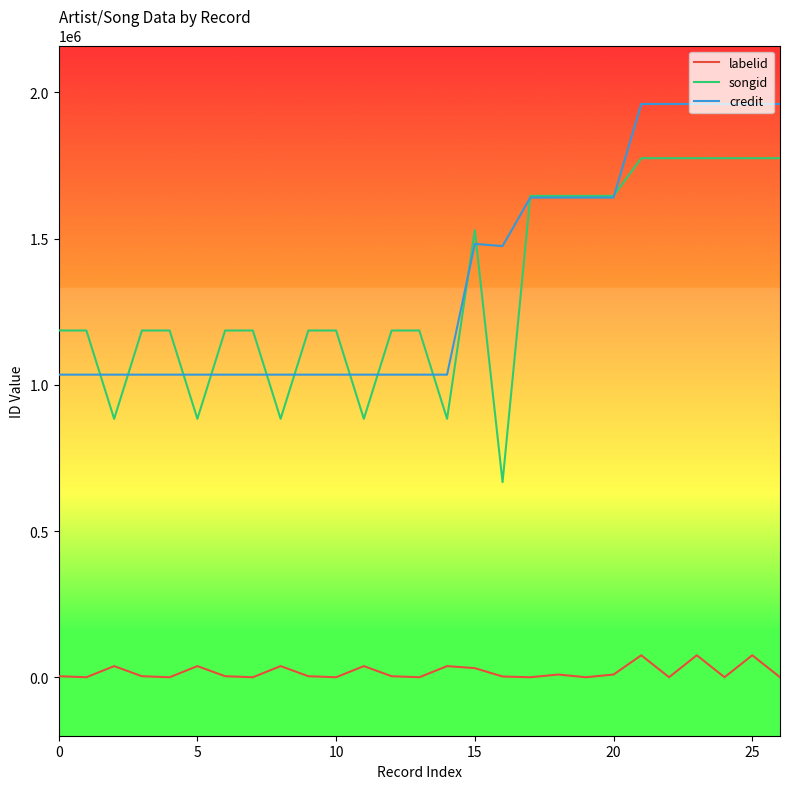

List the series in order of their peak value, highest first.

credit, songid, labelid